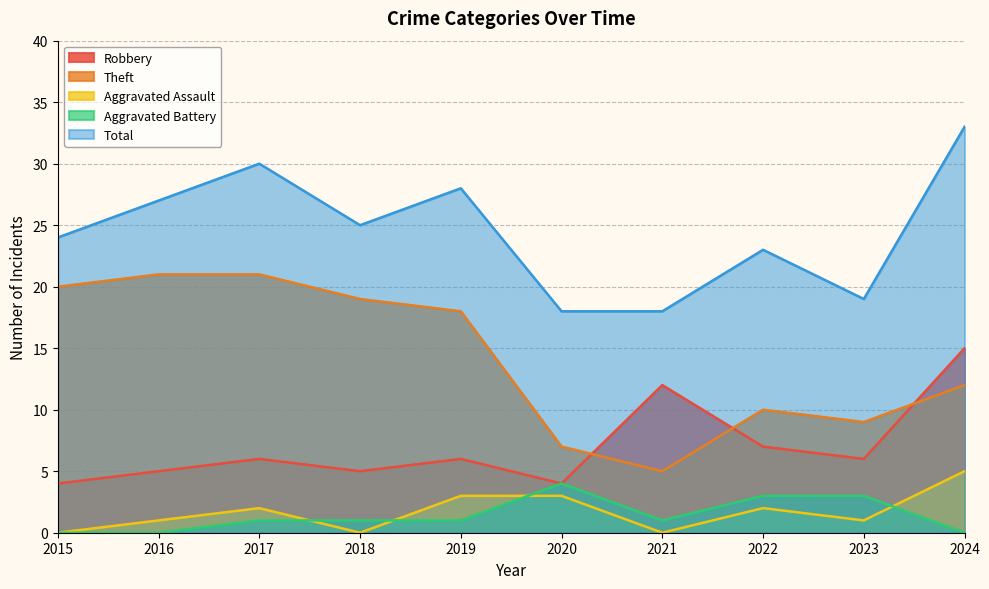

What is the difference between the Total values at 2020 and 2018?

7